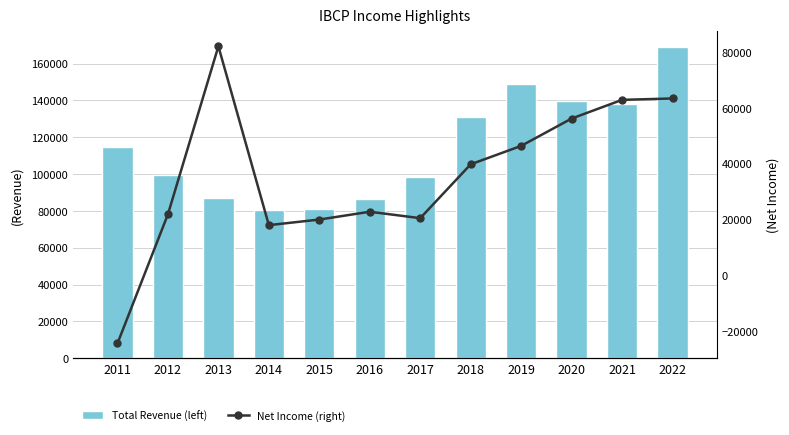

Reading left to right, transcribe all the data shown in this chart.

Total Revenue (left): 2011=114800	2012=99400	2013=87100	2014=80600	2015=80800	2016=86500	2017=98300	2018=130800	2019=148900	2020=139800	2021=138100	2022=169000
Net Income (right): 2011=-24400	2012=21900	2013=82100	2014=18000	2015=20000	2016=22800	2017=20500	2018=39800	2019=46400	2020=56200	2021=62900	2022=63400